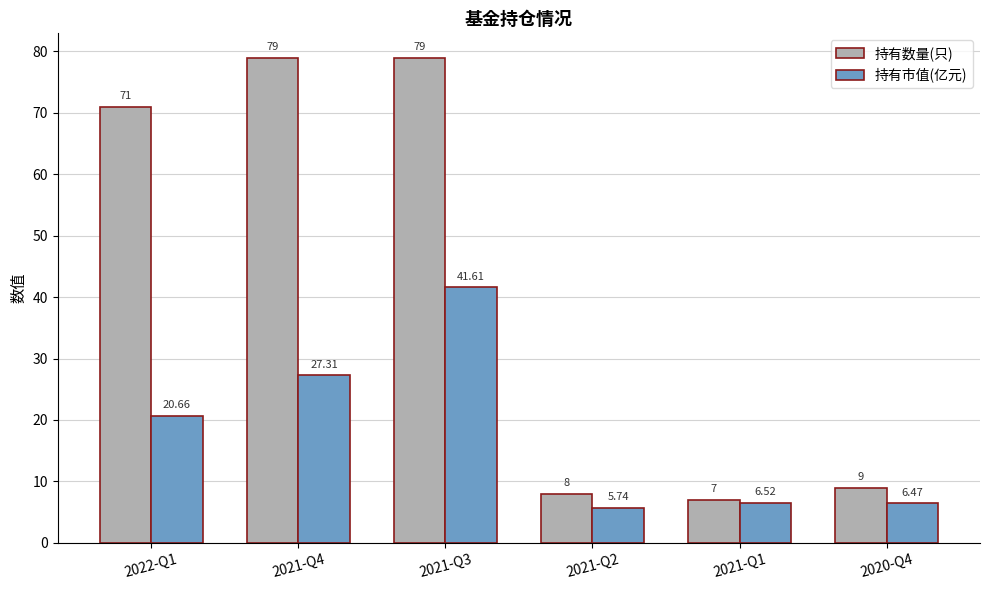

How many bars are there in each group?

2